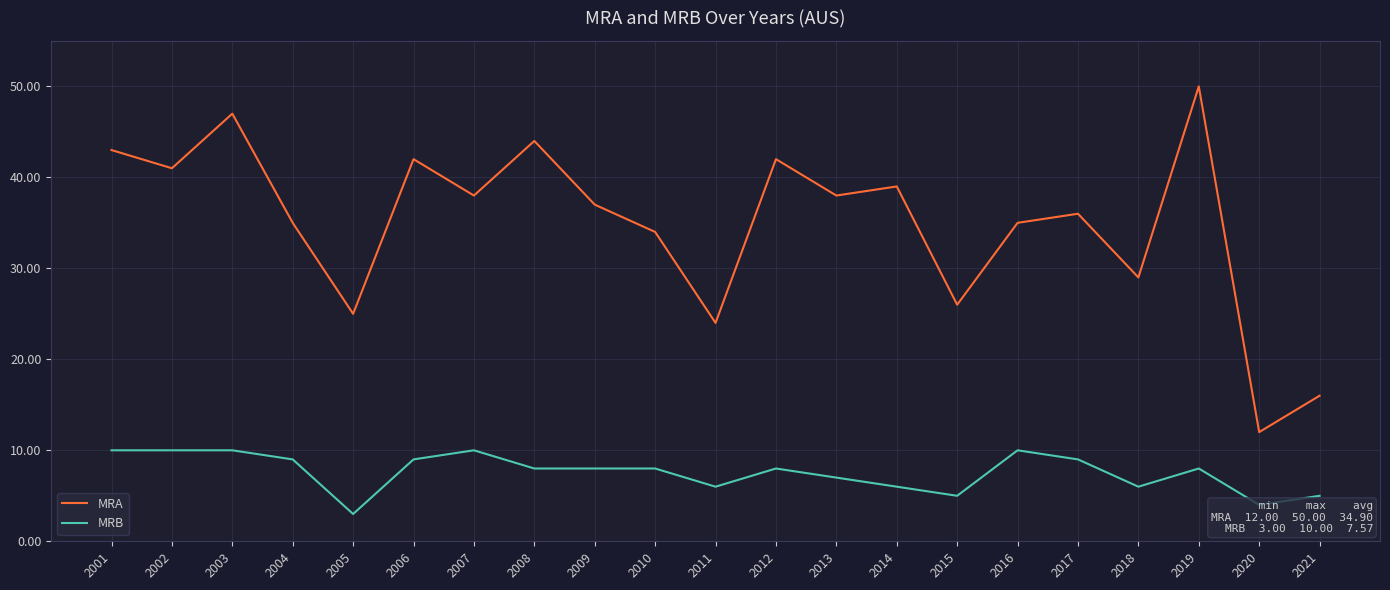

True or false: MRB and MRA intersect in this chart.

False